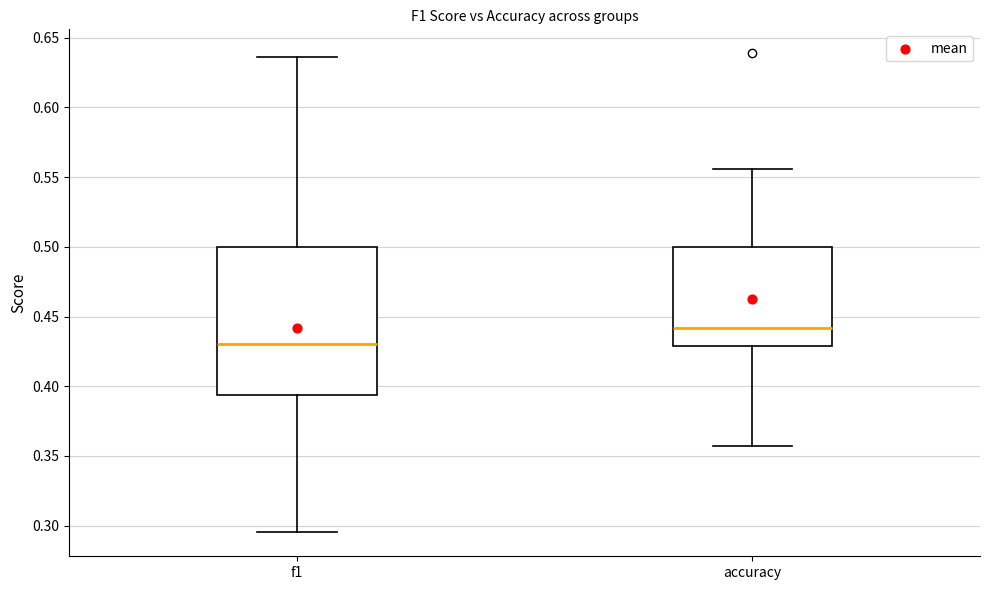

Reading left to right, transcribe this box plot: for each box, give where its median line is, the range the box spans, and where its two whiskers end, as read against the y-axis. The values are not printed on the chart, so give them approximately, as read against the axis.

f1: median 0.430, box 0.395 to 0.500, whiskers 0.295 to 0.635
accuracy: median 0.440, box 0.430 to 0.500, whiskers 0.355 to 0.555